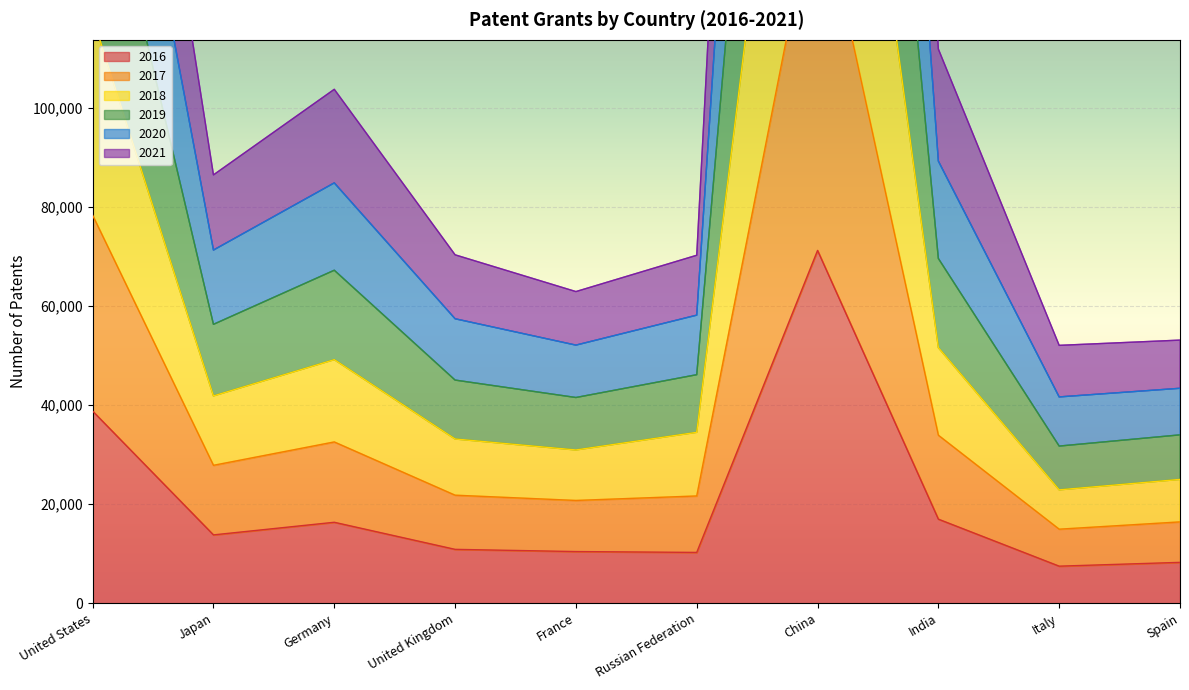

True or false: 2016 and 2017 cross at least once.

False